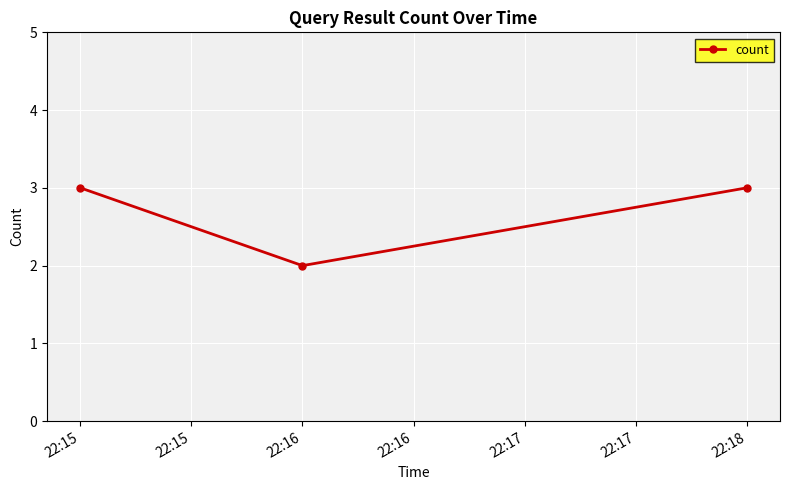

Between 22:15 and 22:16, which is larger?

22:15